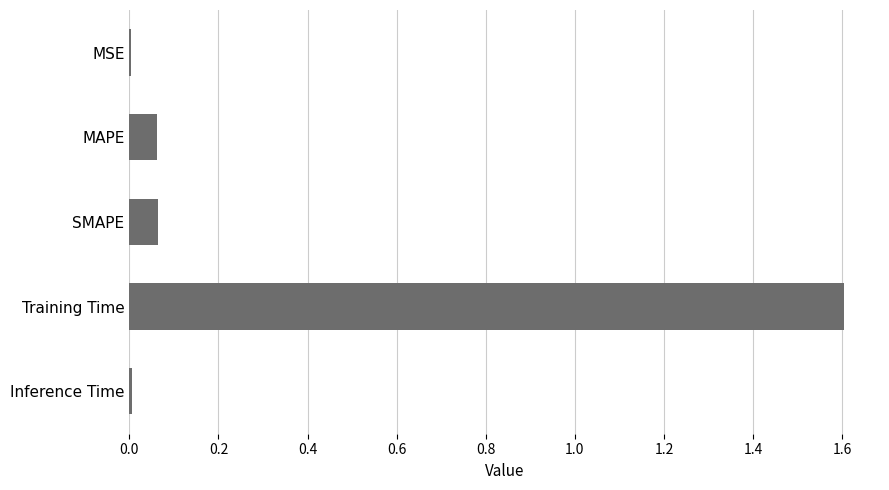

What is the maximum value shown in the chart?

1.6